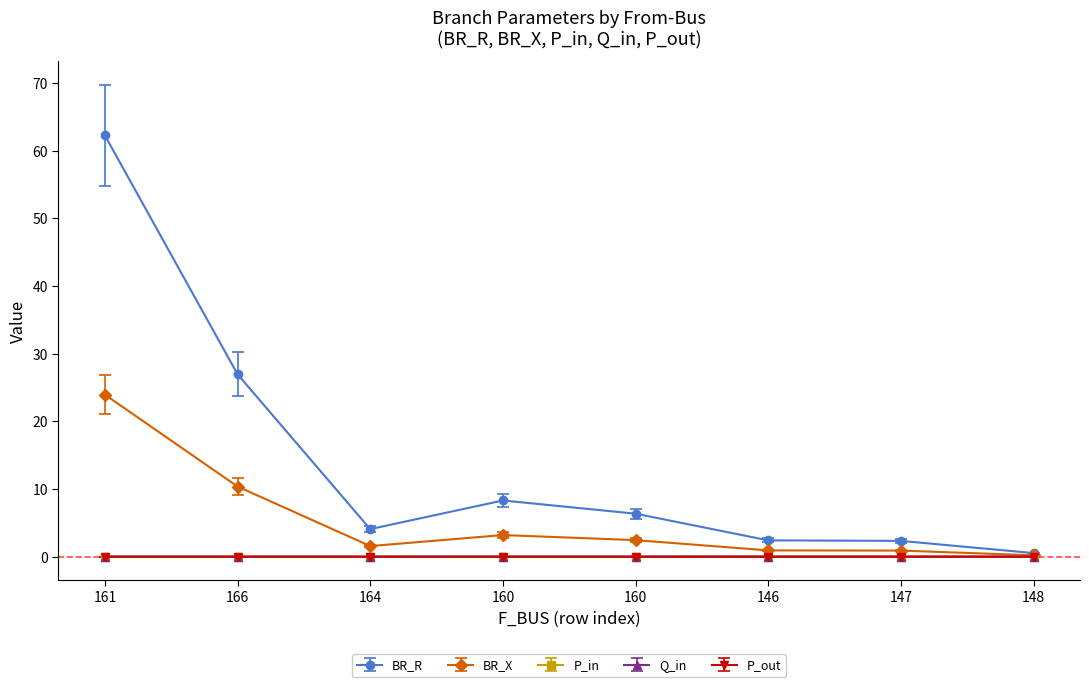

What is the difference between the maximum and minimum values in the BR_R series?

61.7